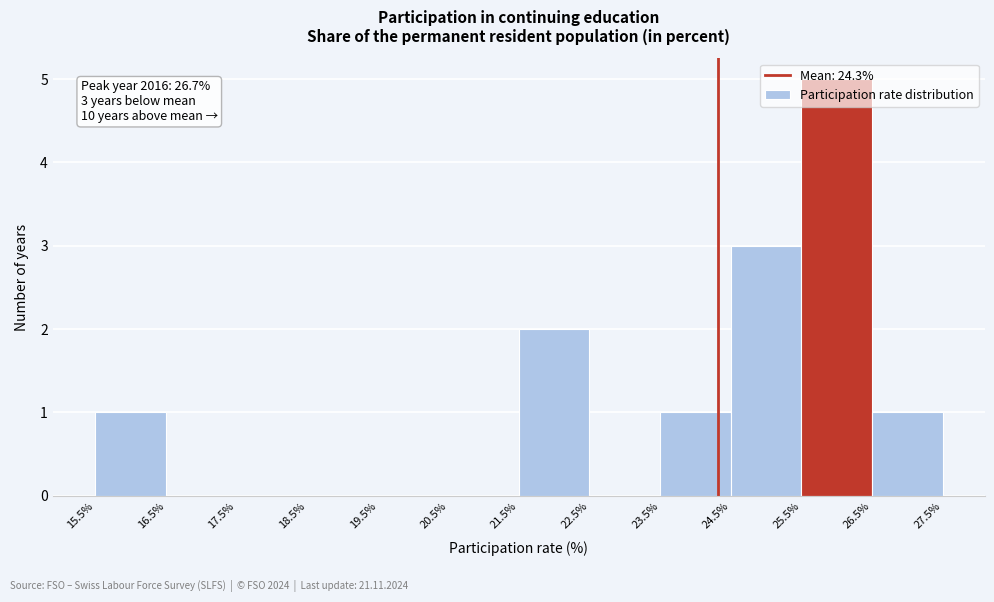

Which range on the x-axis has the tallest bar?

25.5% to 26.5%